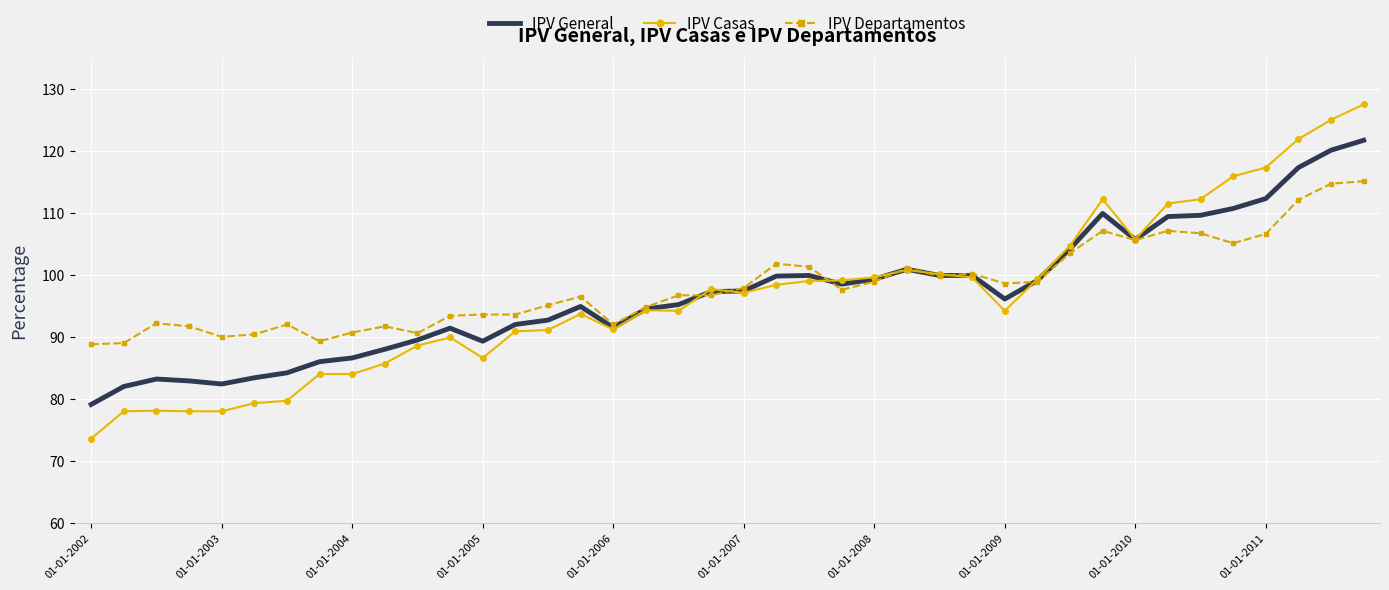

Which series has the widest spread of values?

IPV Casas